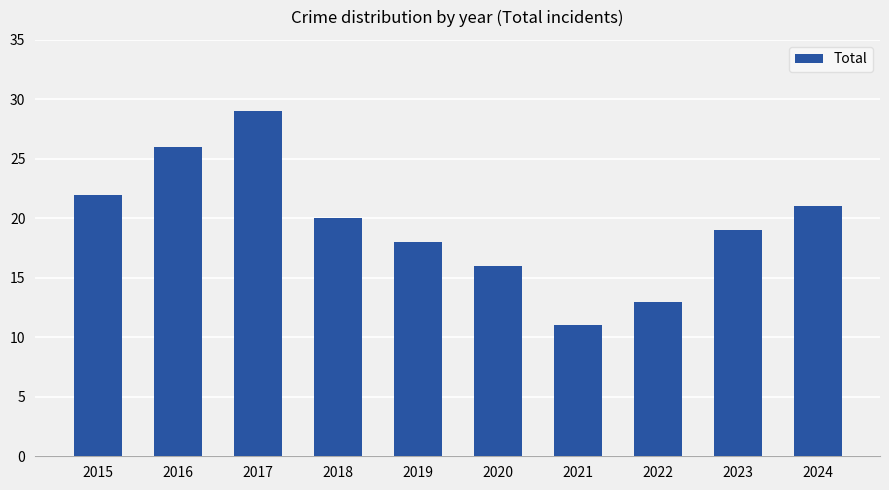

Reading left to right, list all the values displayed in this chart.

2015=22	2016=26	2017=29	2018=20	2019=18	2020=16	2021=11	2022=13	2023=19	2024=21